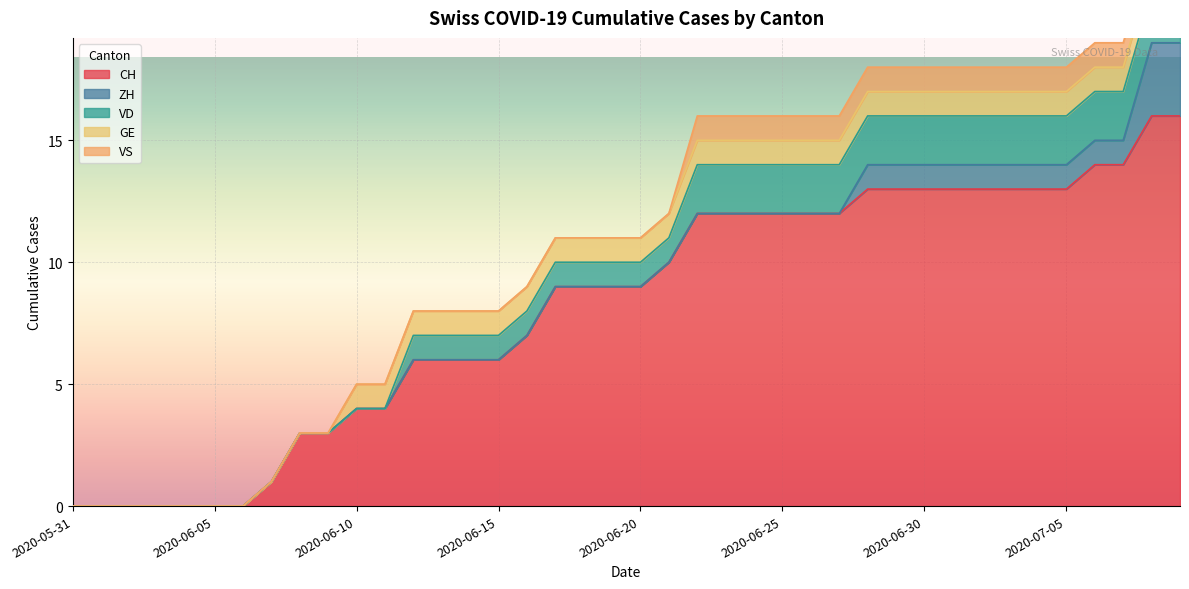

At 2020-07-05, list the series in order from largest to smallest.

CH, VD, ZH, GE, VS